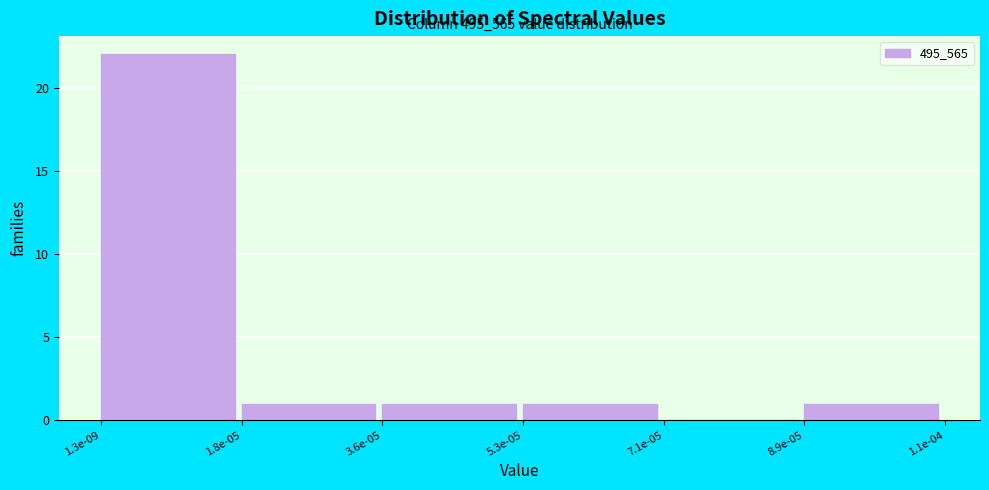

Reading right to left, list all the values displayed in this chart.

8.9e-05=1	7.1e-05=0	5.3e-05=1	3.6e-05=1	1.8e-05=1	1.3e-09=22